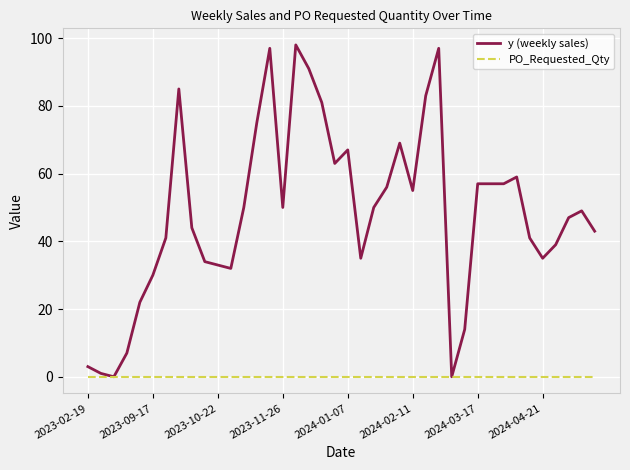

List the series in order of their overall mean, lowest first.

PO_Requested_Qty, y (weekly sales)